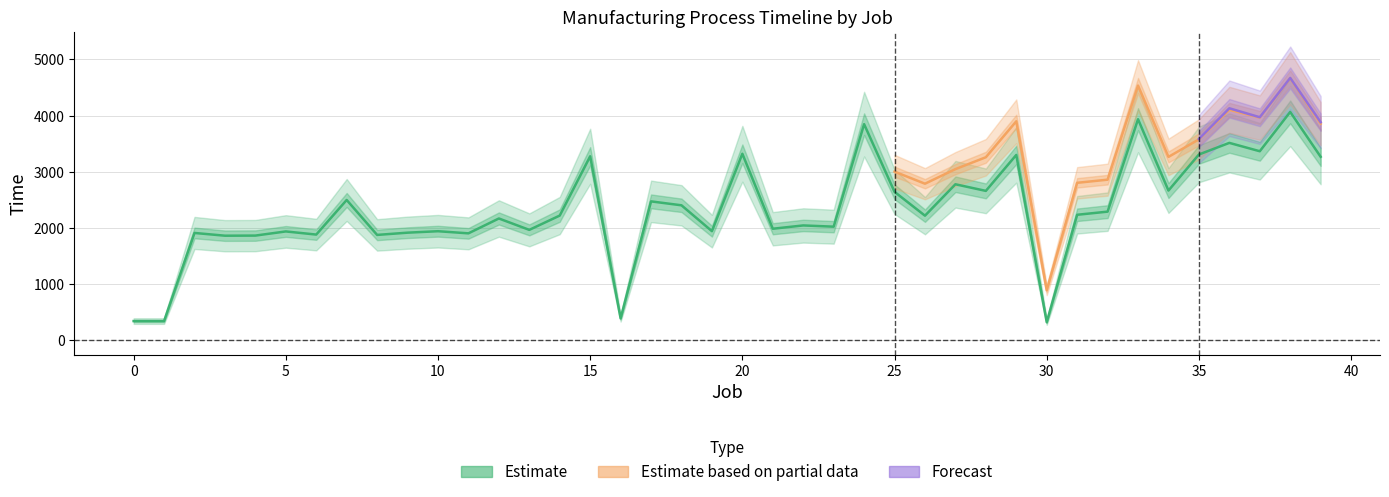

The value of order at 24 is 97. True or false?

False